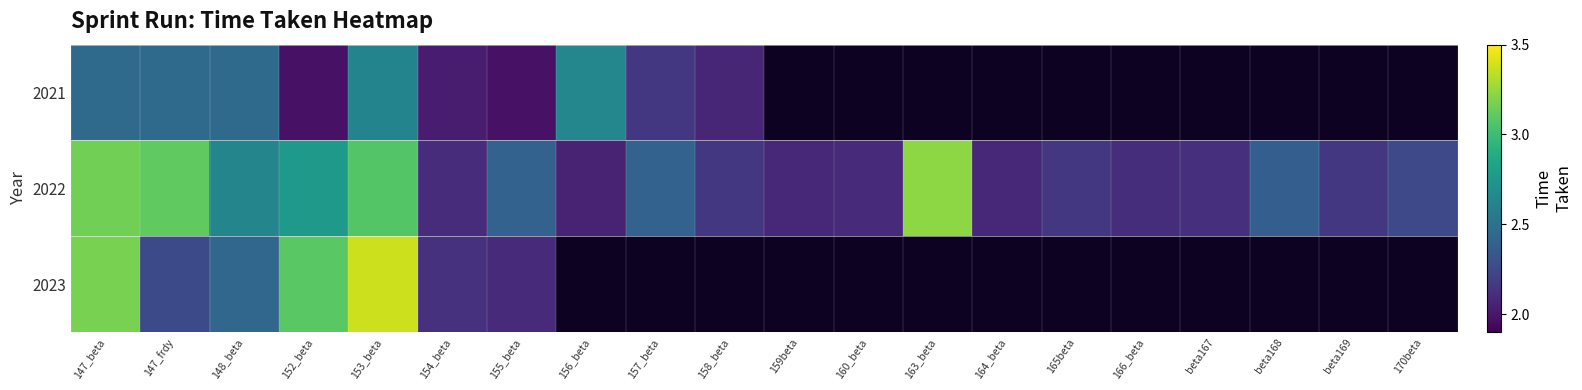

List the series in order of their peak value, lowest first.

2021, 2022, 2023